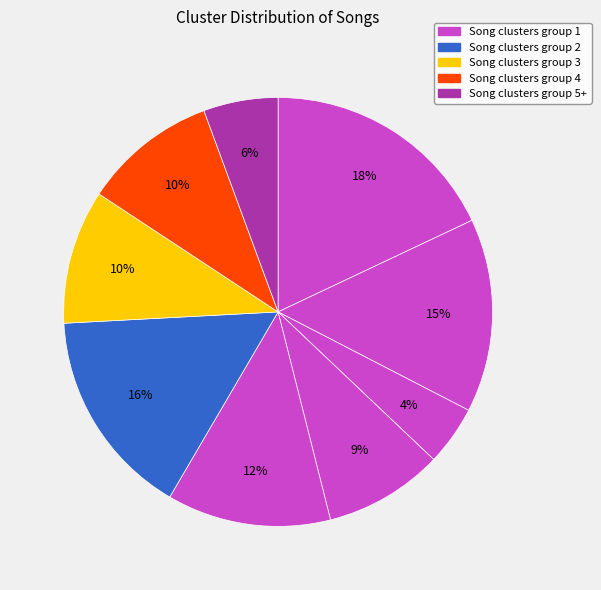

How many segments does this pie chart have?

9